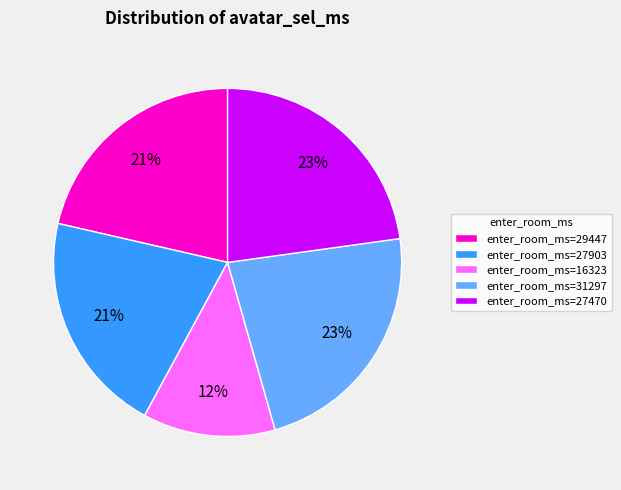

What percentage is the enter_room_ms=27470 slice, to the nearest percent?

23%